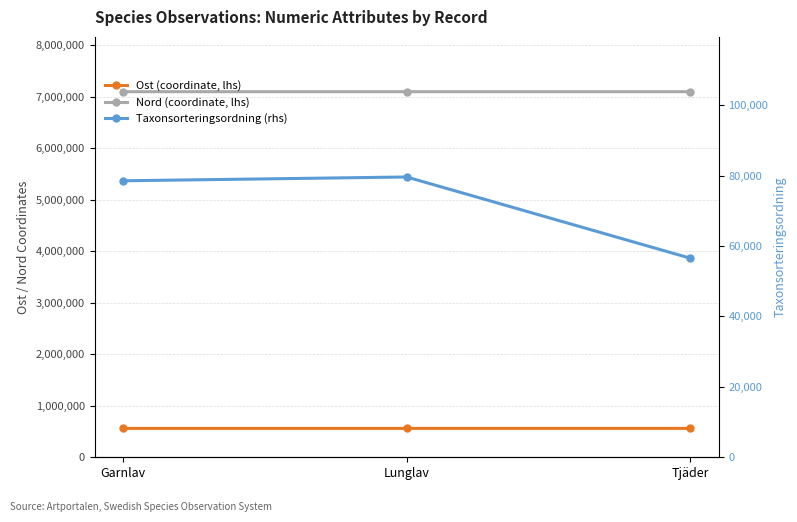

Read the Taxonsorteringsordning (rhs) value at Lunglav, to the nearest 50.

79600